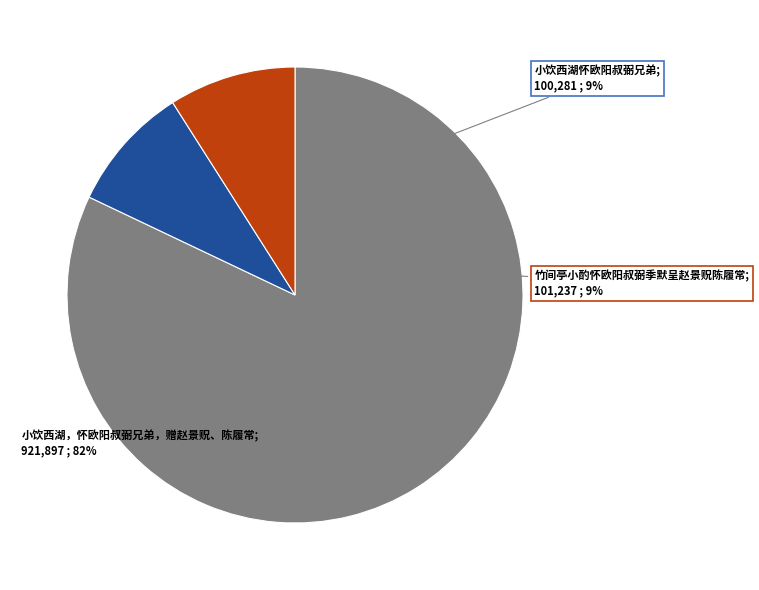

What is the change in value from 小饮西湖怀欧阳叔弼兄弟 to 竹间亭小酌怀欧阳叔弼季默呈赵景贶陈履常?

+956